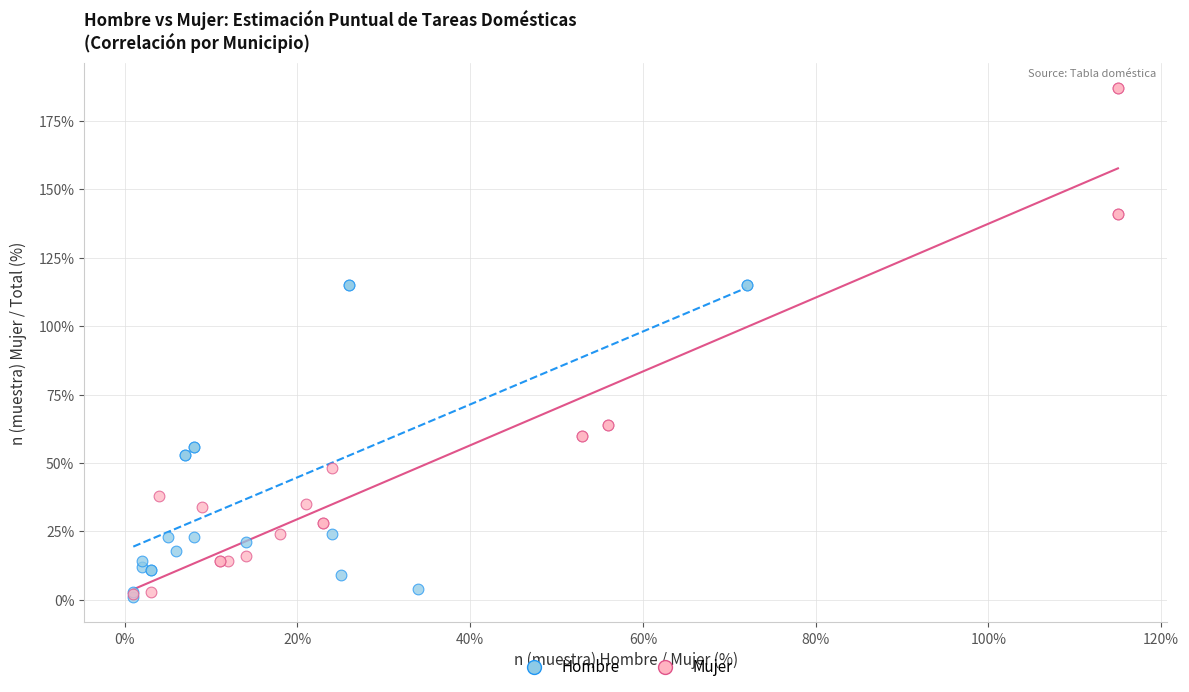

What are all the series names shown in the legend?

Hombre, Mujer